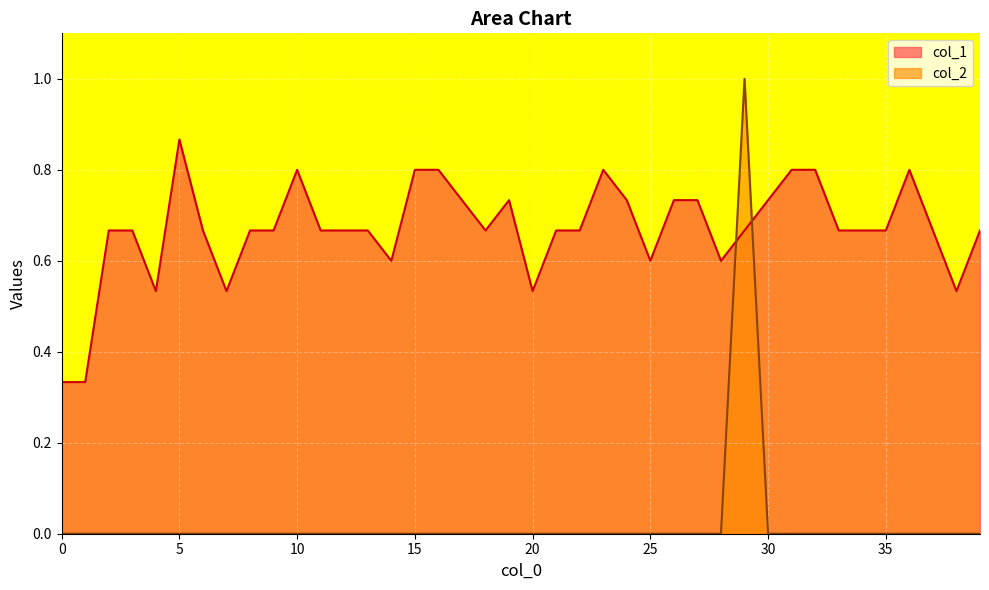

Where do col_1 and col_2 first cross each other?

28 and 29